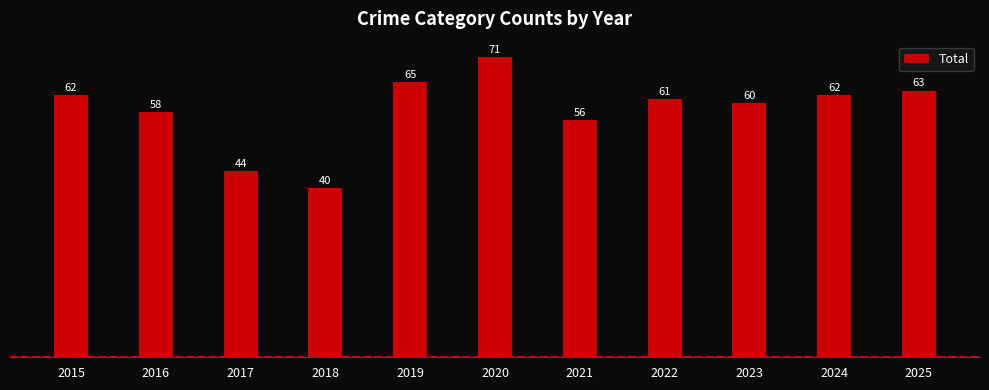

What is the difference between the maximum and minimum values?

31